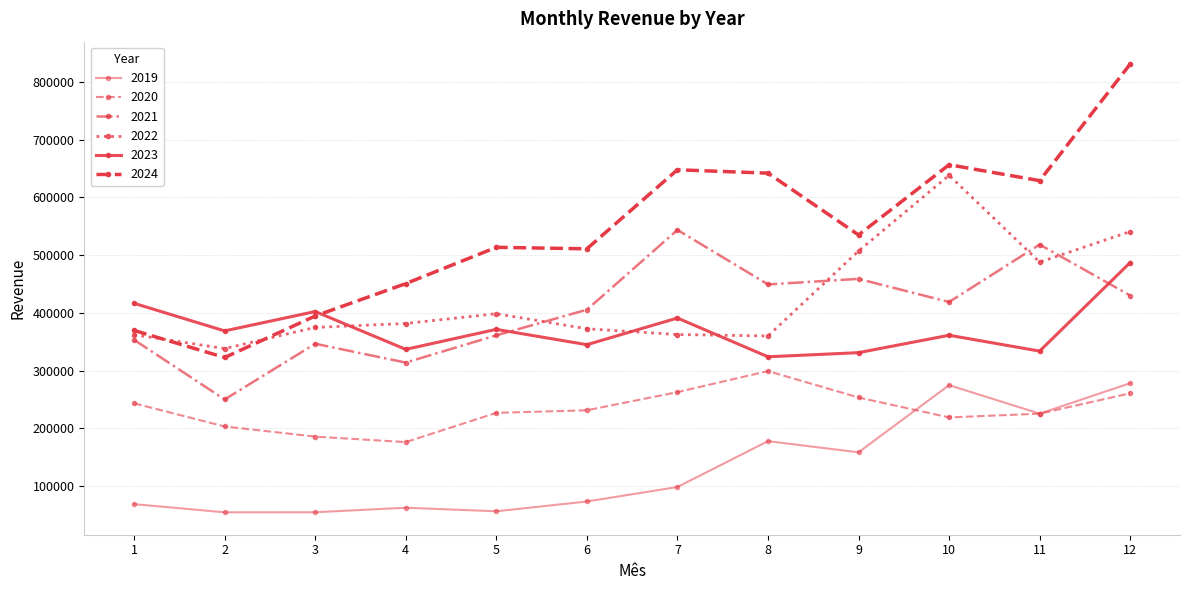

Does the chart have visible grid lines?

Yes